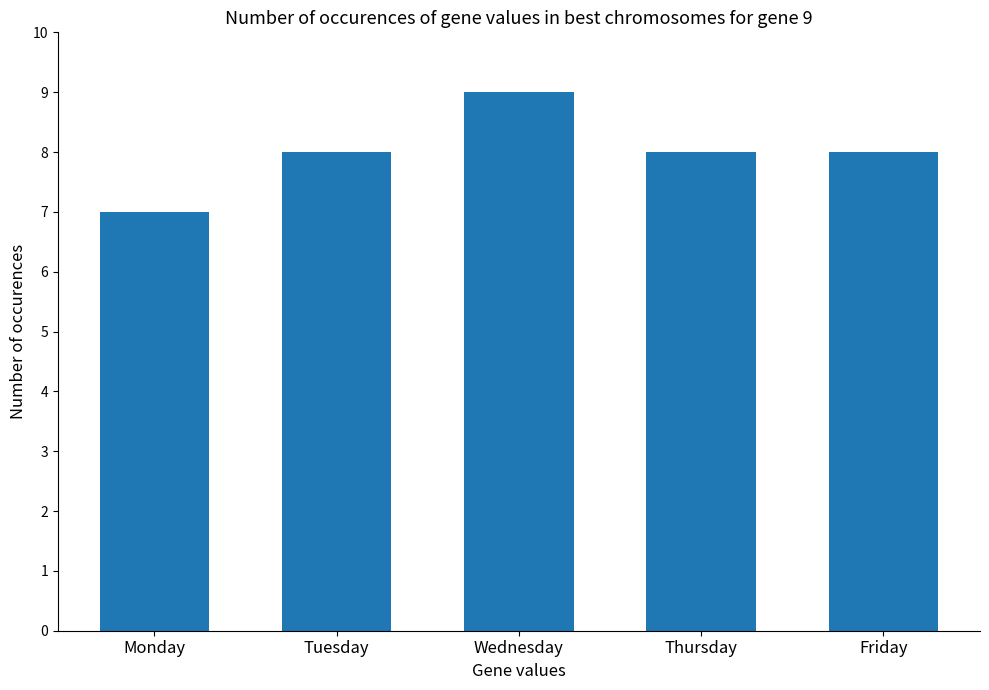

What is the greatest value displayed?

9